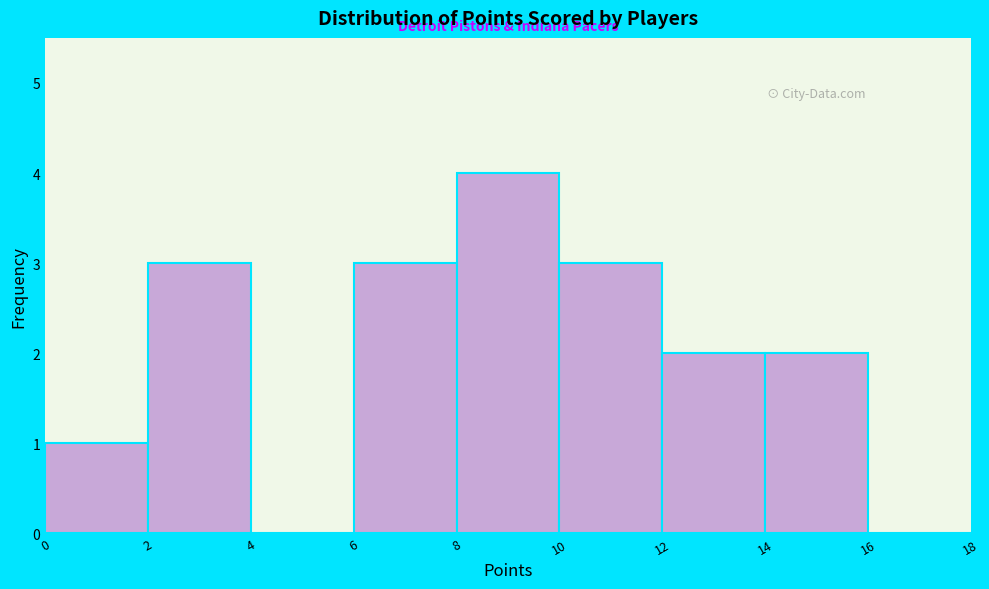

Over which range of the x-axis is the bar tallest?

8 to 10